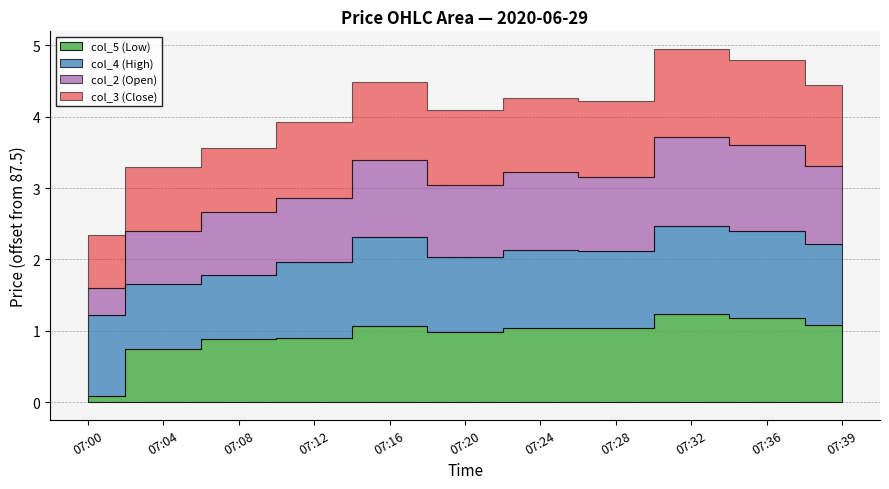

Does the chart have visible grid lines?

Yes